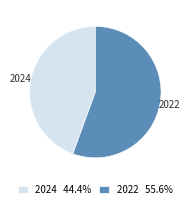

How many segments does this pie chart have?

2